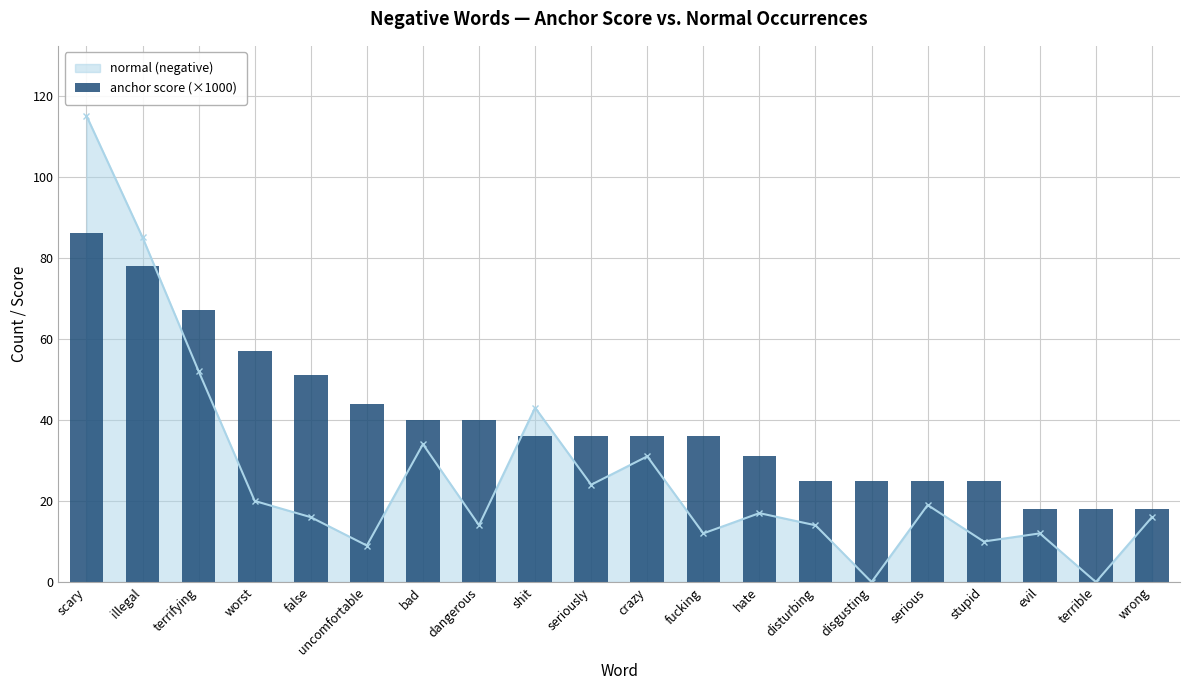

At which category does the chart reach its peak across all series?

scary